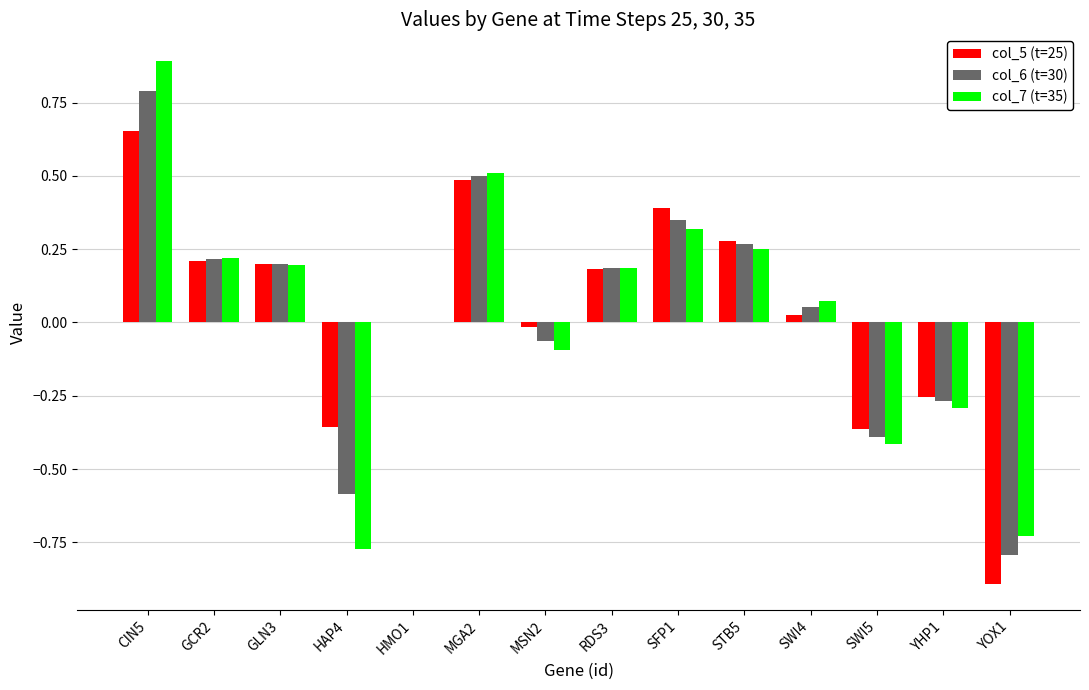

Which label corresponds to the largest value in the chart?

CIN5